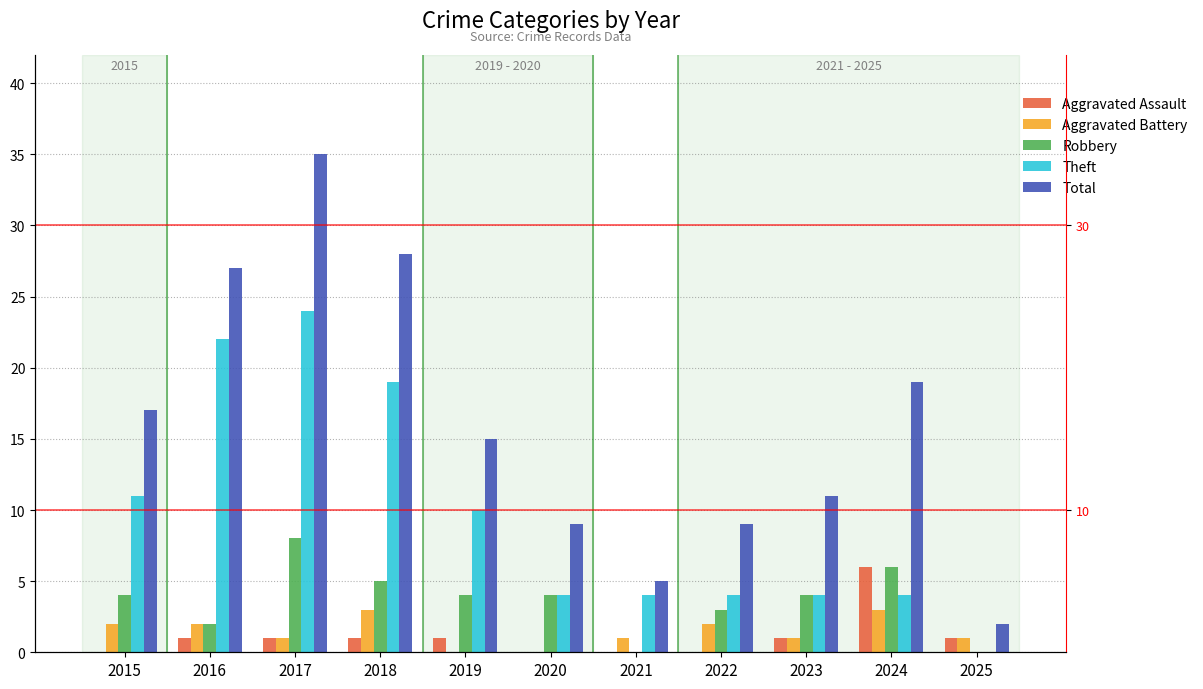

Rank the series at 2018 from highest to lowest value.

Total, Theft, Robbery, Aggravated Battery, Aggravated Assault